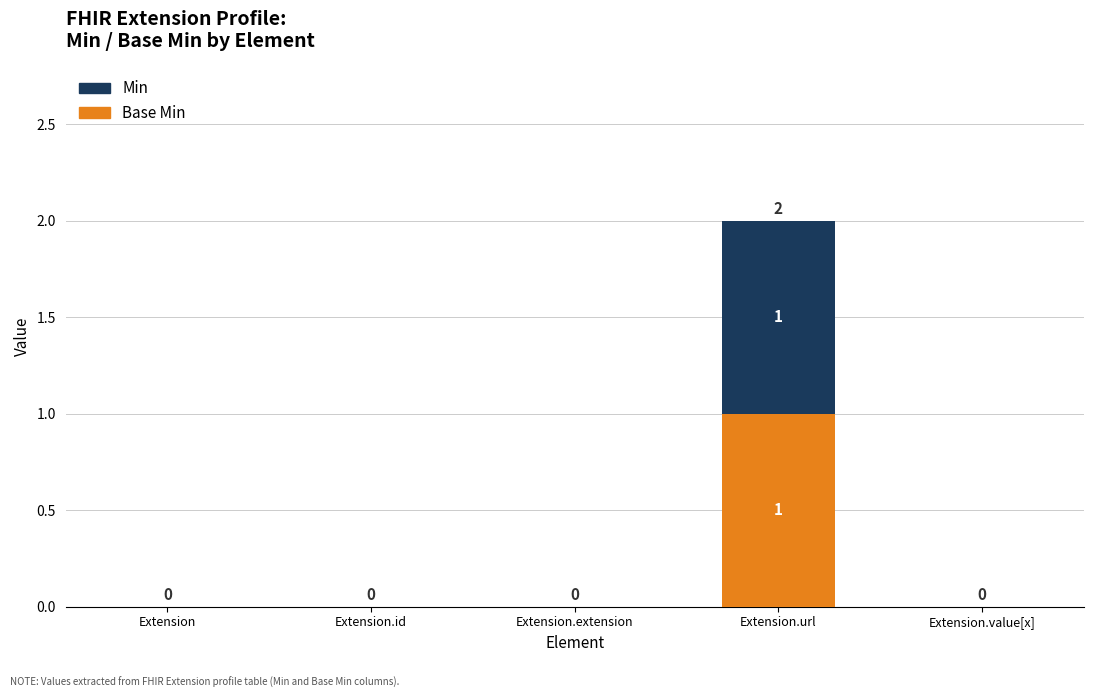

Does the chart contain stacked bars?

Yes